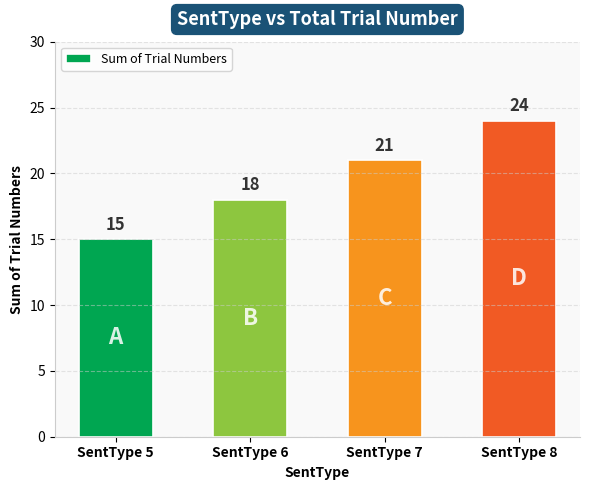

Approximately how many times larger is the value at SentType 6 compared to SentType 7?

0.9